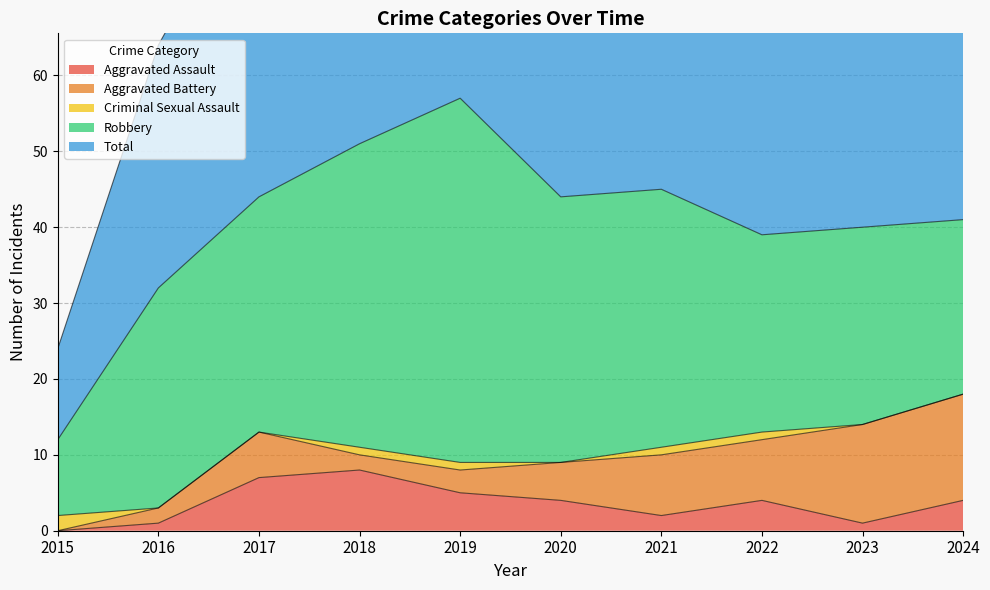

Count the number of categories in the chart.

10